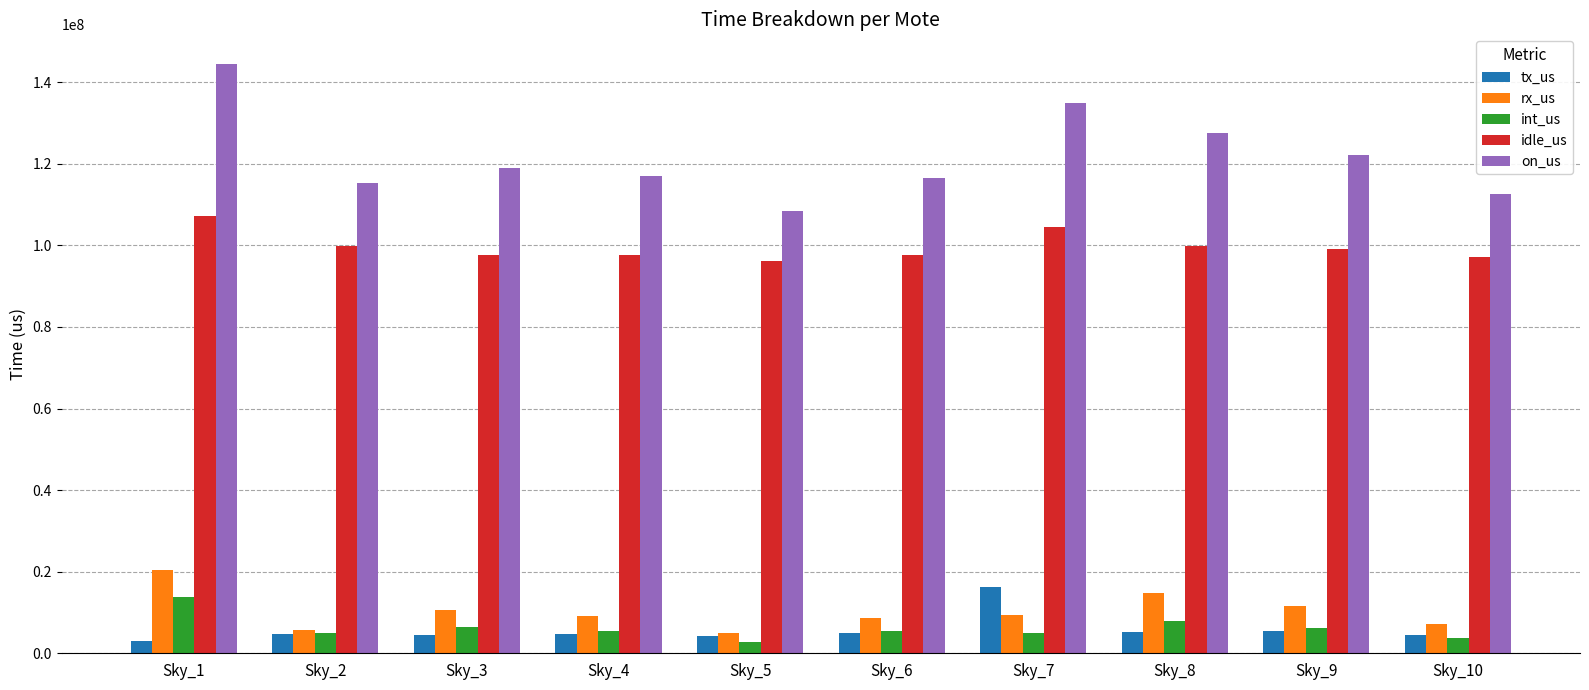

Rank the series by their maximum value, from highest to lowest.

on_us, idle_us, rx_us, tx_us, int_us